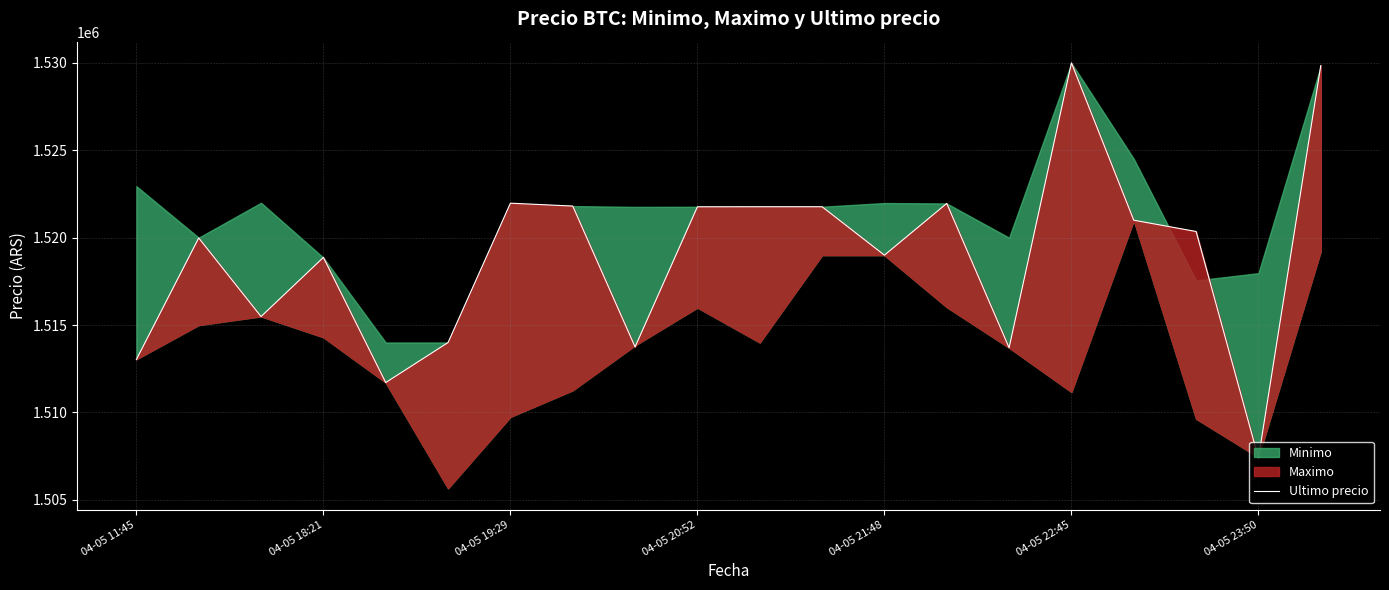

Reading right to left, what are all the values shown in this chart?

1529848	1507384	1520354	1521000	1530000	1513702	1521961	1519000	1521771	1521771	1521768	1513750	1521809	1521974	1514000	1511710	1518870	1515487	1519985	1513030